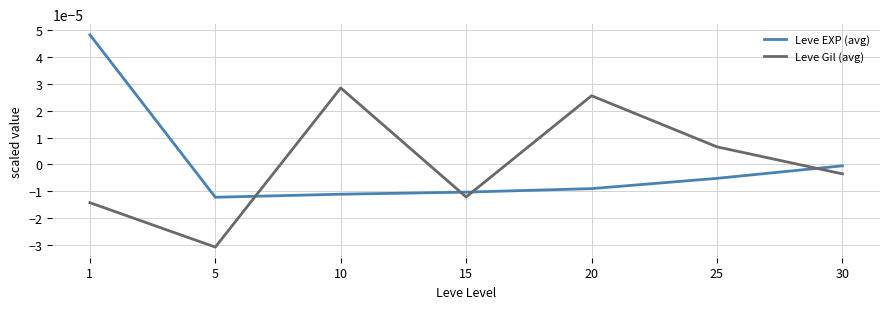

At which category is the sum across all series the highest?

1